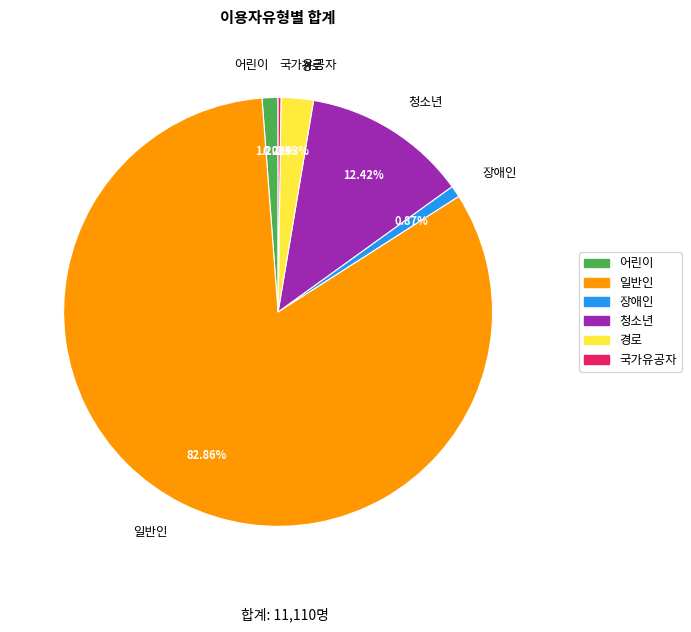

What is the ratio of the value at 일반인 to the value at 청소년?

6.7